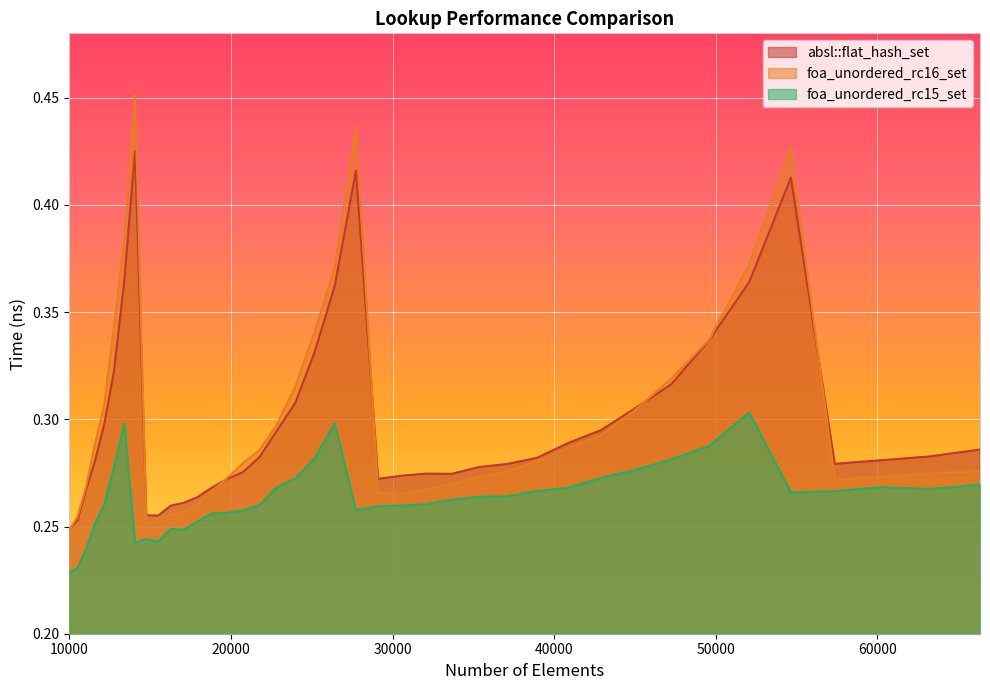

The absl::flat_hash_set series shows 0.3 at 18818. True or false?

True